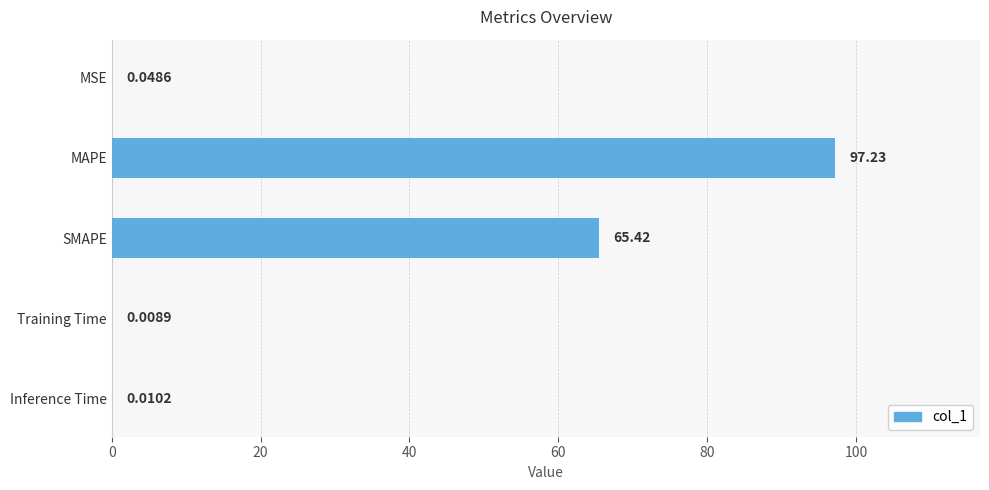

Are the bars horizontal?

Yes